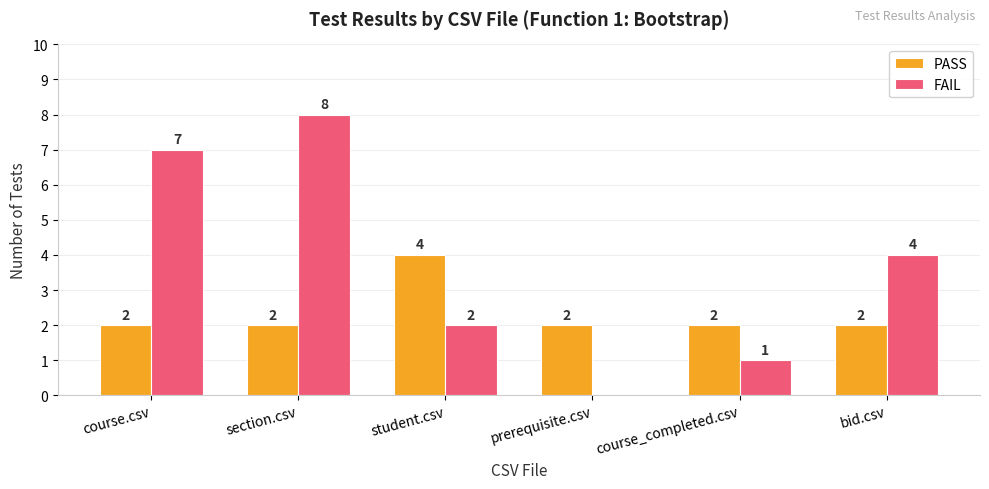

Which category has the highest value across all series?

section.csv